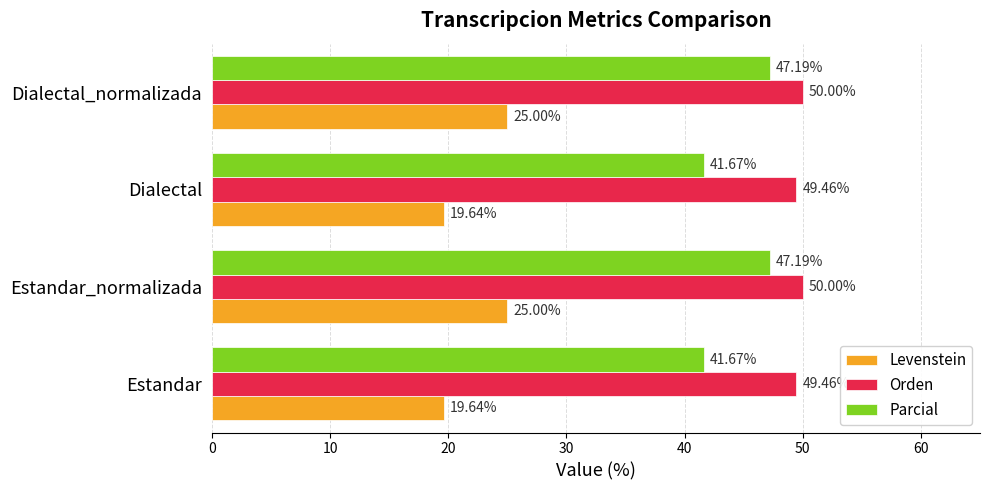

Is the value of Levenstein at Dialectal_normalizada greater than the value of Parcial at Estandar?

No